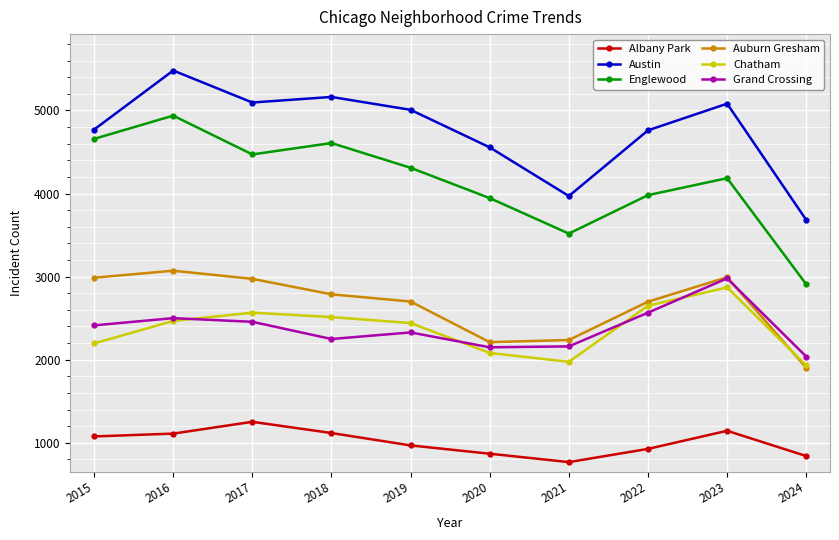

Is it true that Chatham equals 3762 at 2023?

False